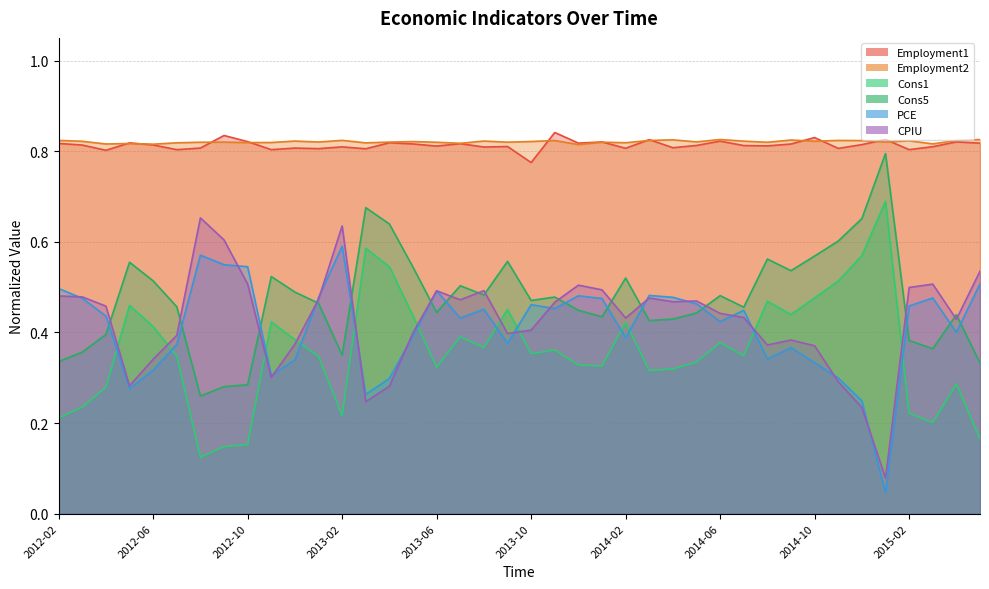

How many series are shown in this chart?

6